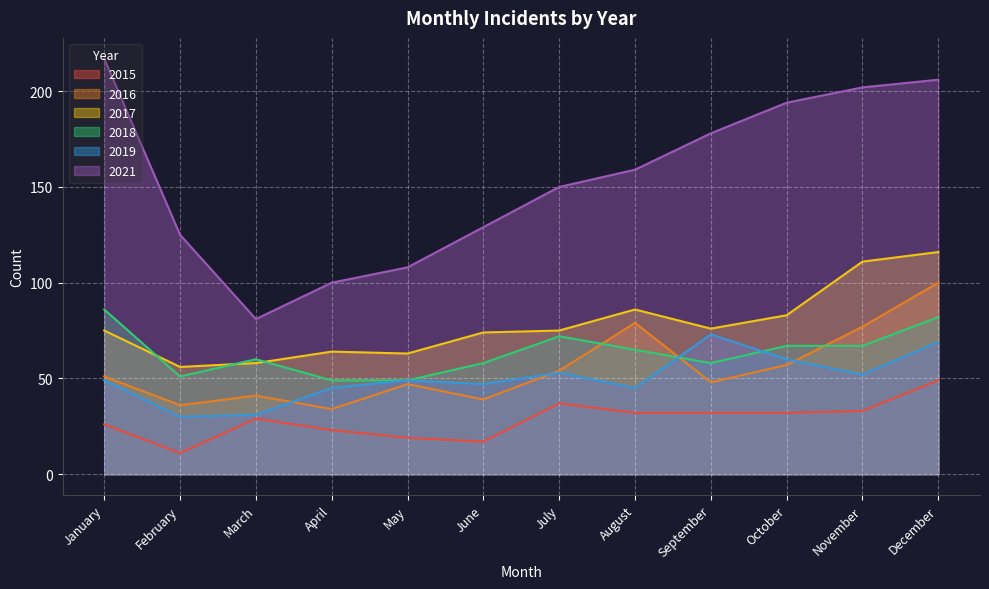

Between June and December, which is larger?

December